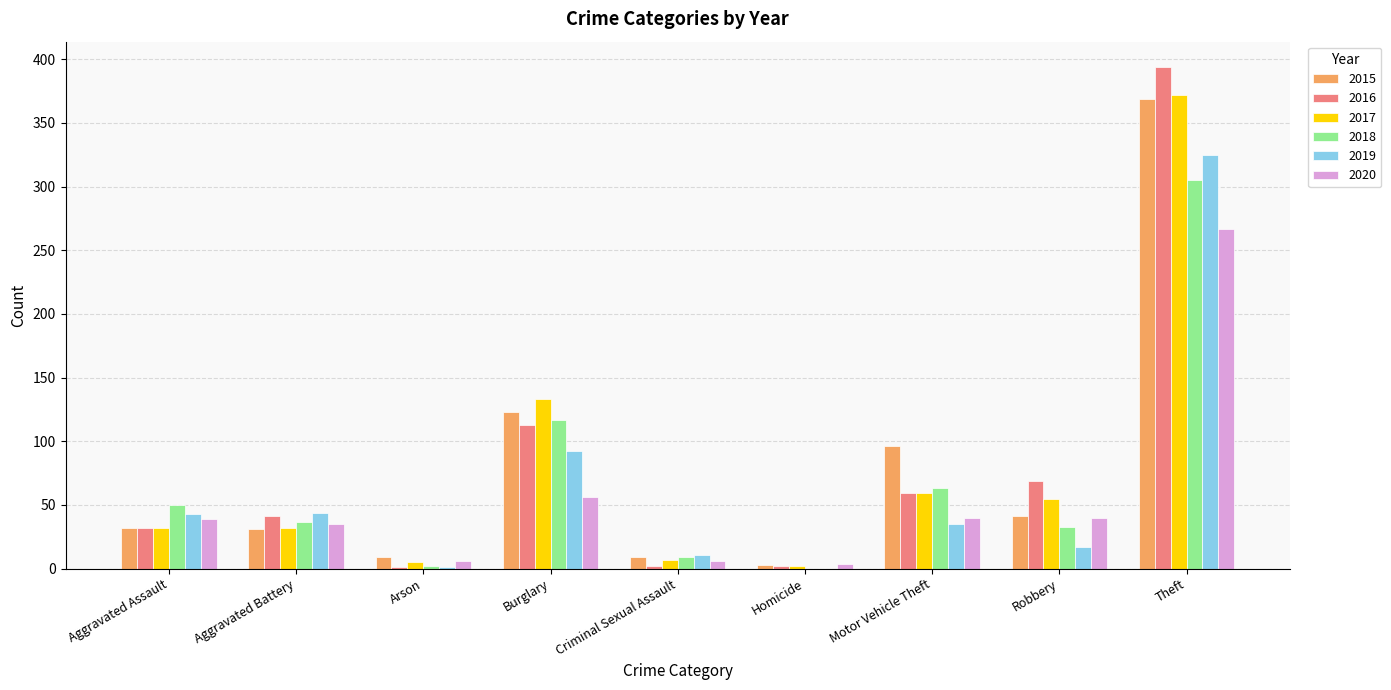

What is the sum of all 2018 values?

616